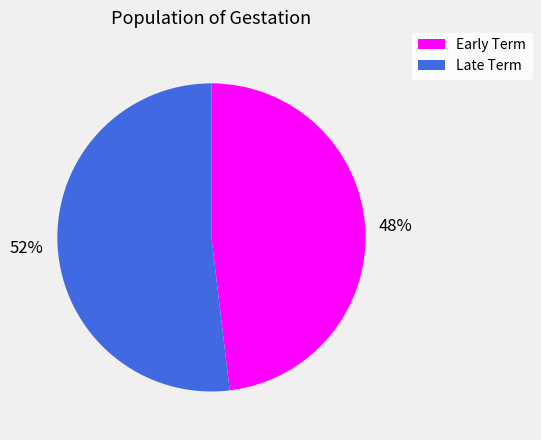

What percentage is the Early Term slice, to the nearest percent?

48%